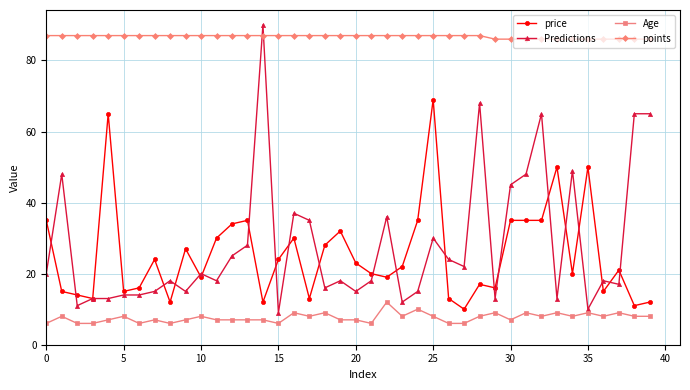

True or false: Predictions has more than 0 points higher than both neighbors.

True